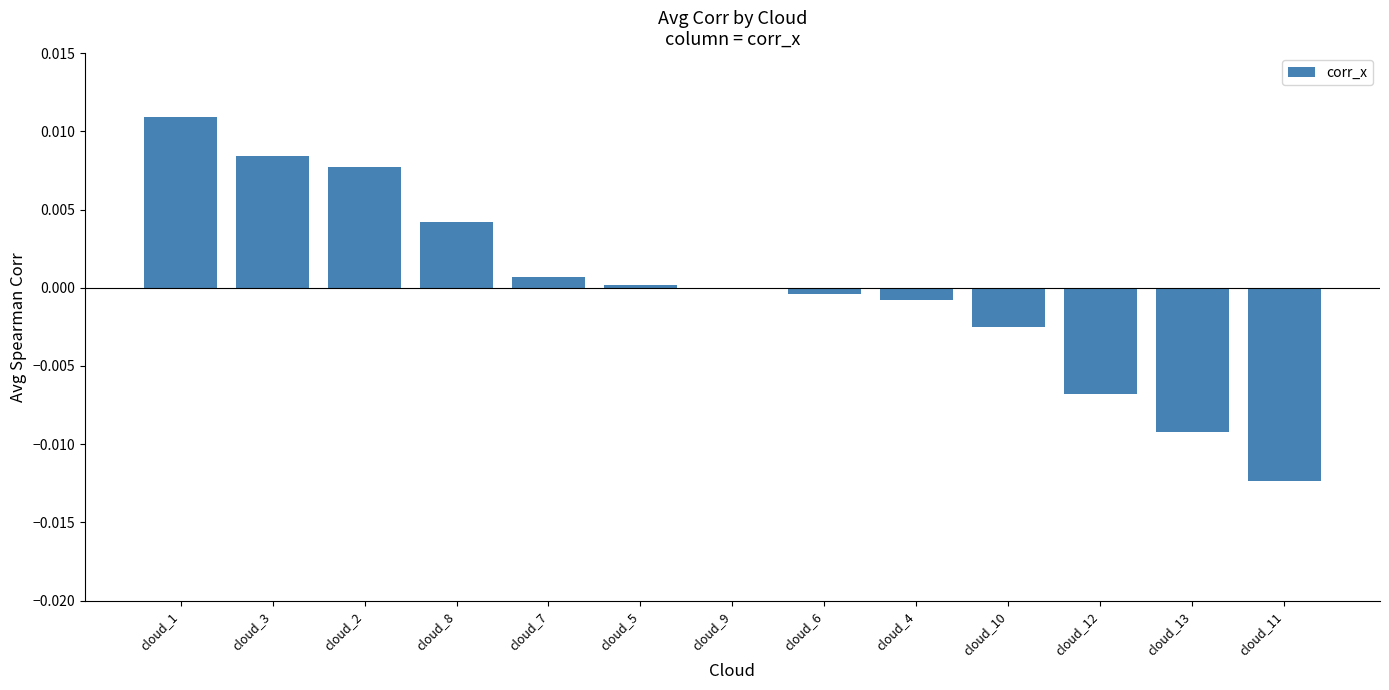

Is it true that the value at cloud_8 is 0.0?

True